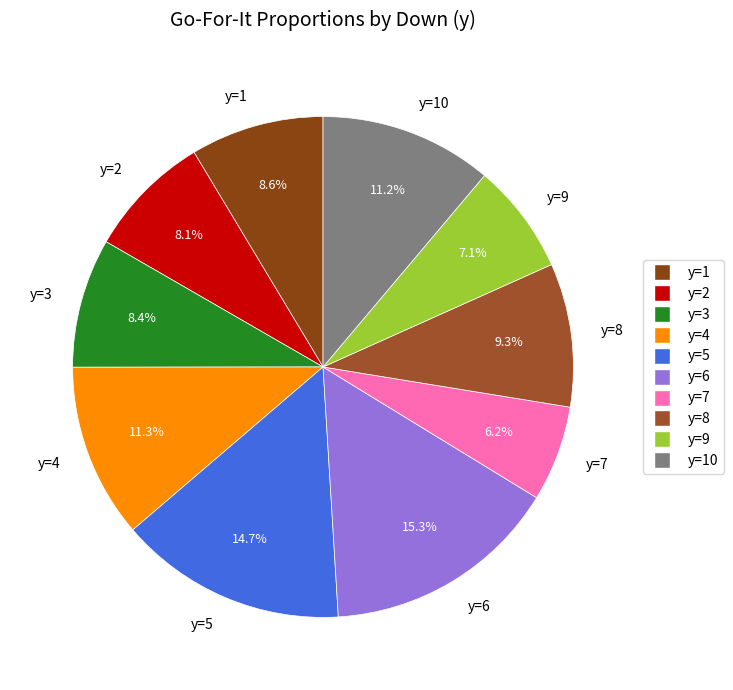

How much of the chart is everything except y=6?

84.7%